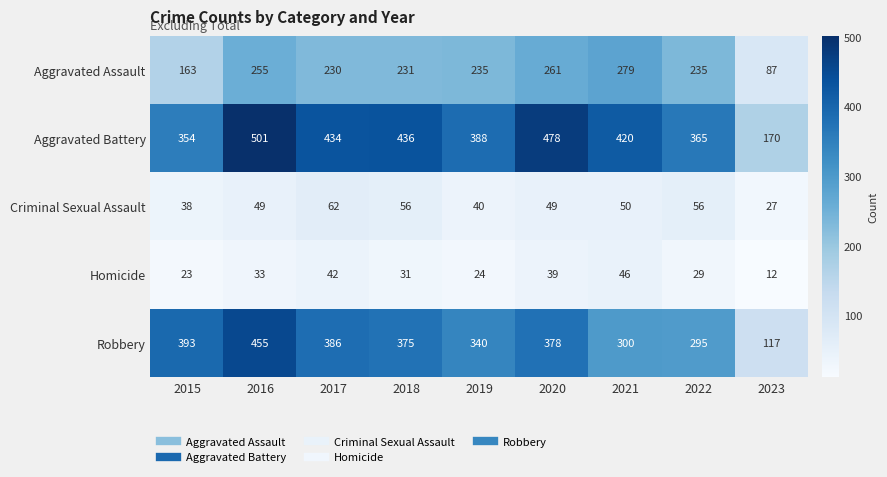

True or false: Homicide has a value of 75 at 2017.

False